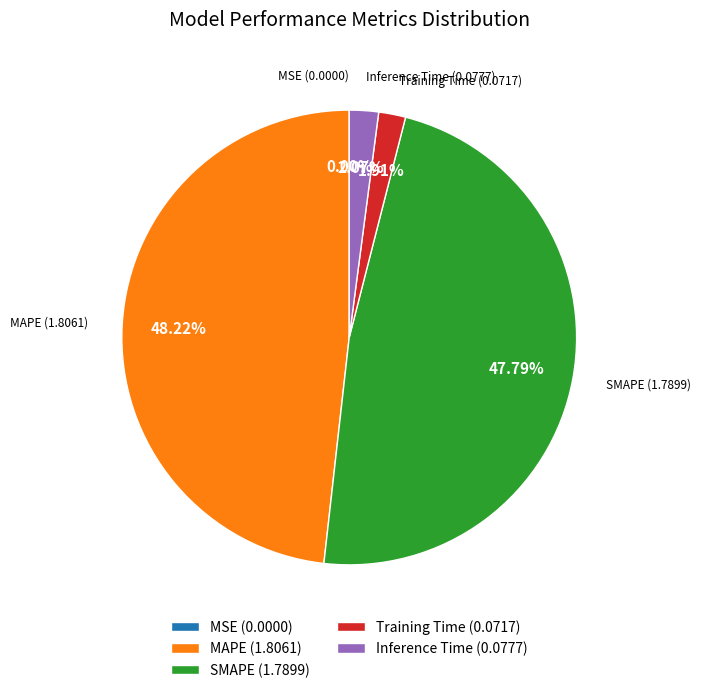

Does SMAPE (1.7899) represent more than half of the total?

No